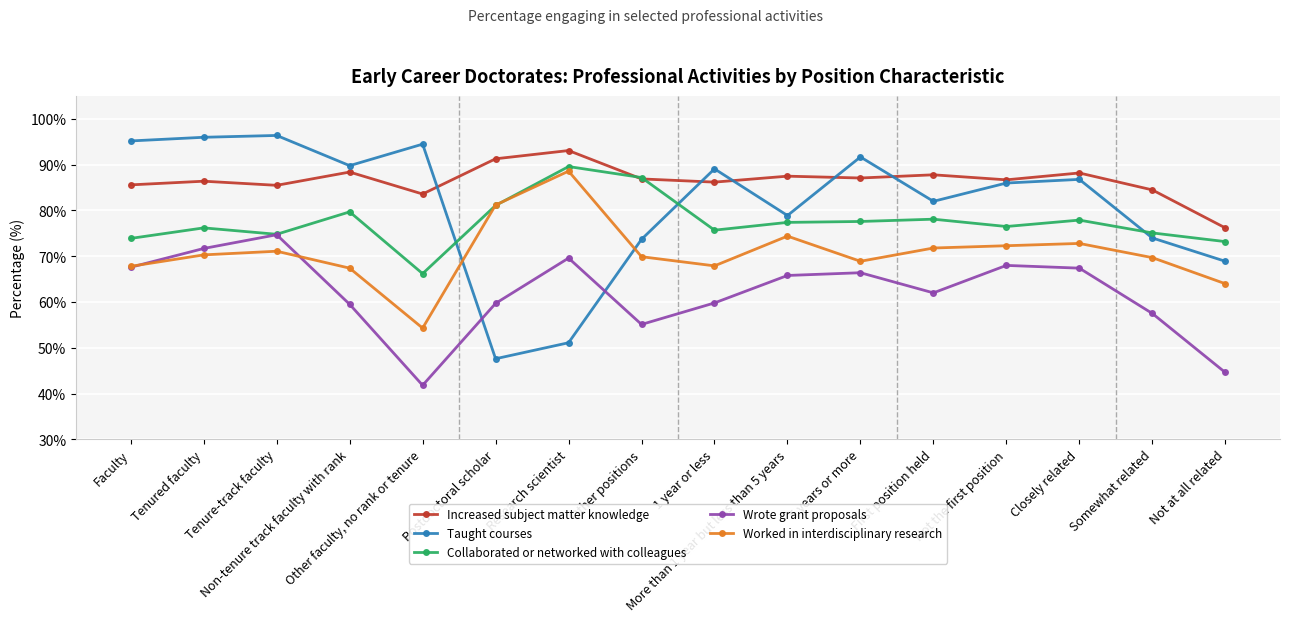

What is the difference between the Collaborated or networked with colleagues values at First position held and Research scientist?

11.5